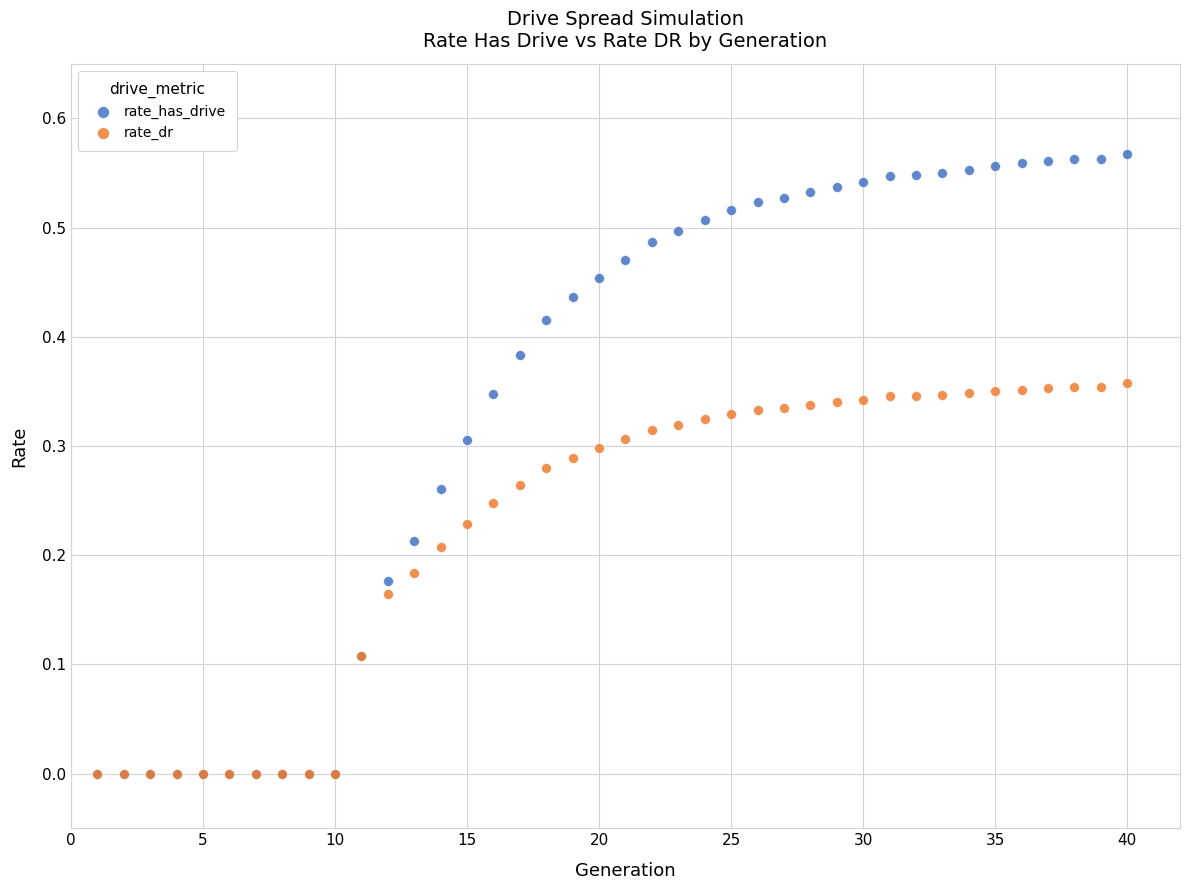

What are all the series names shown in the legend?

rate_has_drive, rate_dr